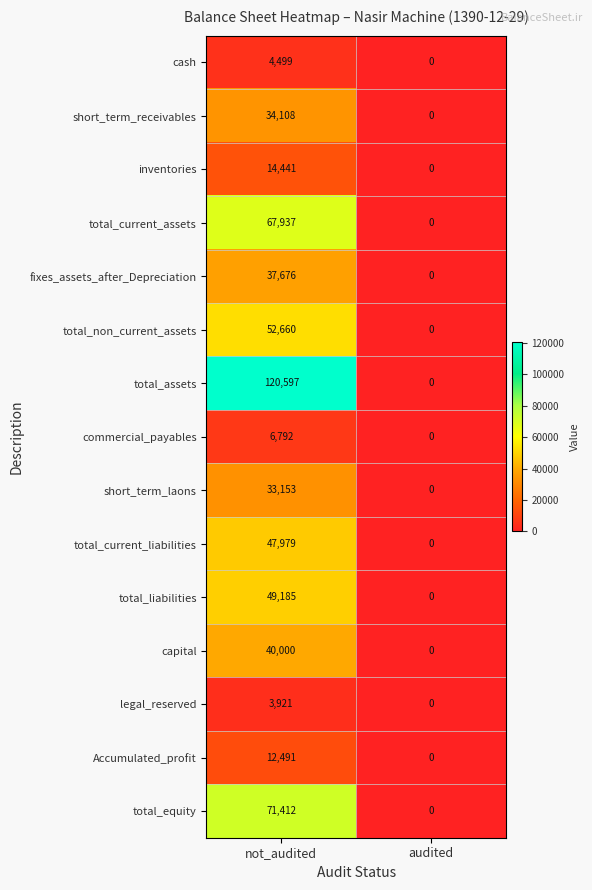

At which category does the chart reach its peak across all series?

not_audited